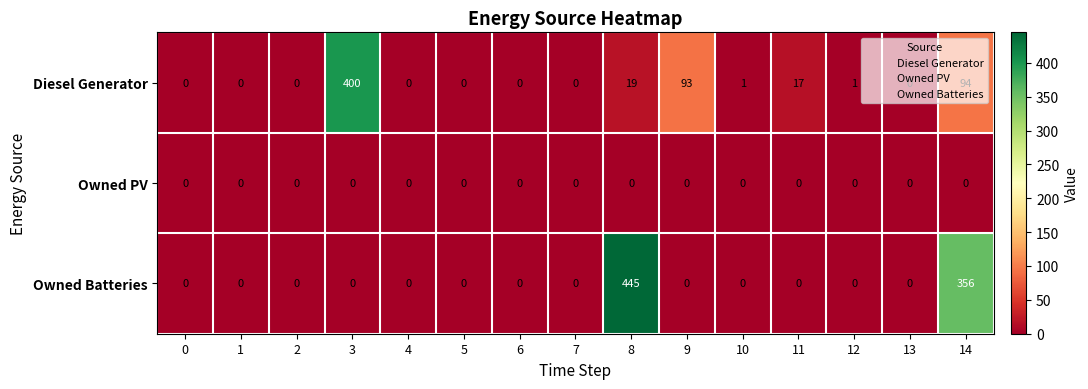

List the series in order of their peak value, highest first.

Owned Batteries, Diesel Generator, Owned PV